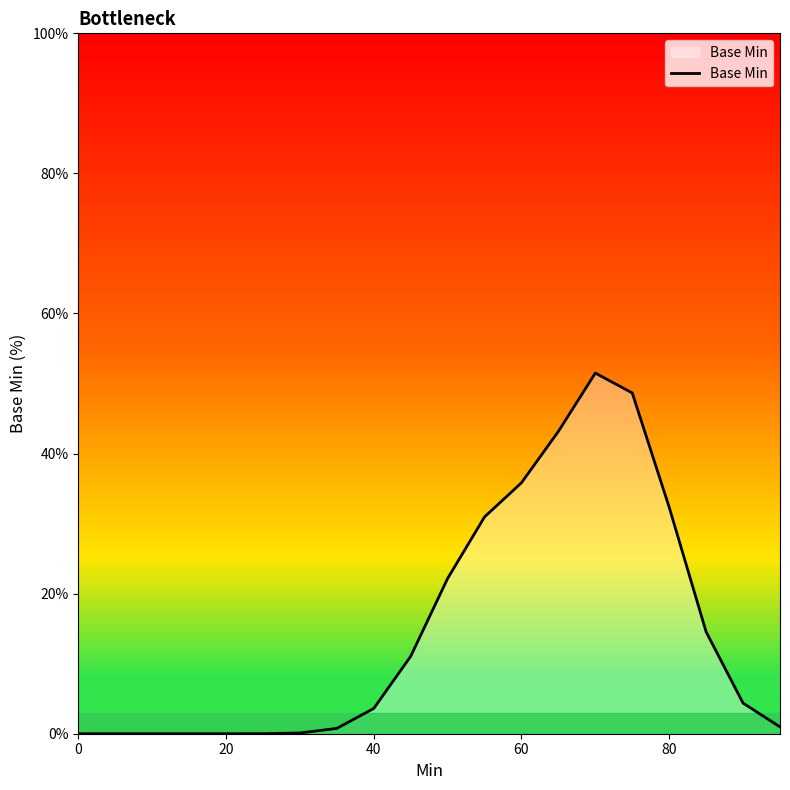

True or false: the data shows 0.0 at 0.

True